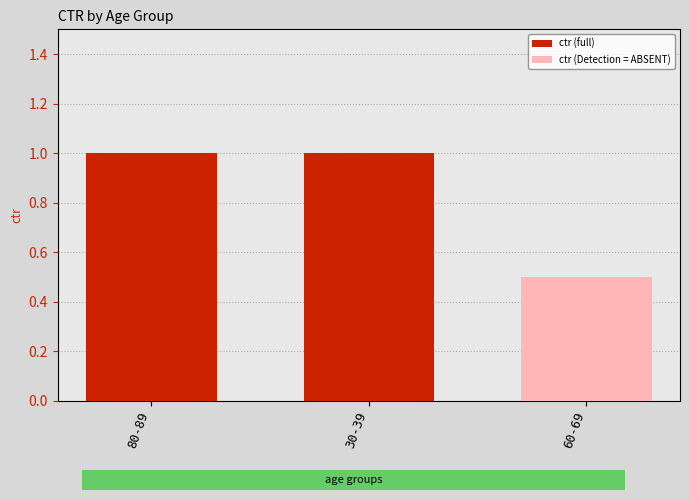

Does the chart contain any negative values?

No